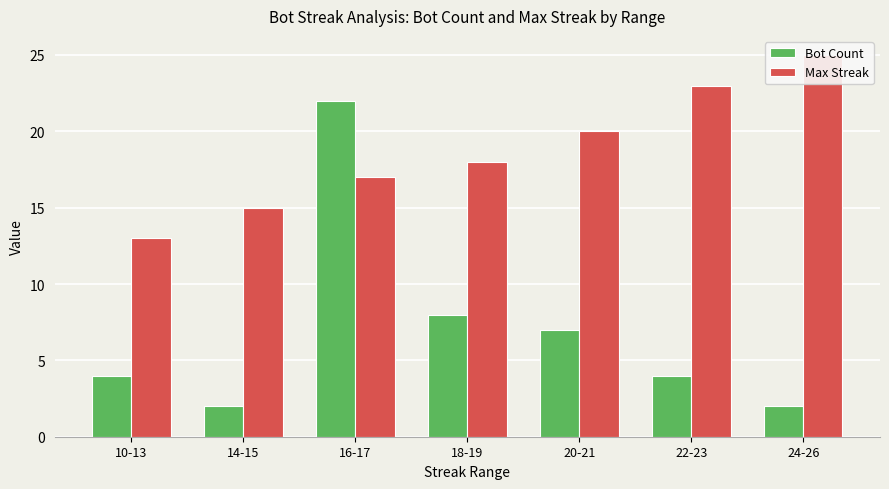

Reading right to left, transcribe all the data shown in this chart.

Bot Count: 24-26=2	22-23=4	20-21=7	18-19=8	16-17=22	14-15=2	10-13=4
Max Streak: 24-26=25	22-23=23	20-21=20	18-19=18	16-17=17	14-15=15	10-13=13